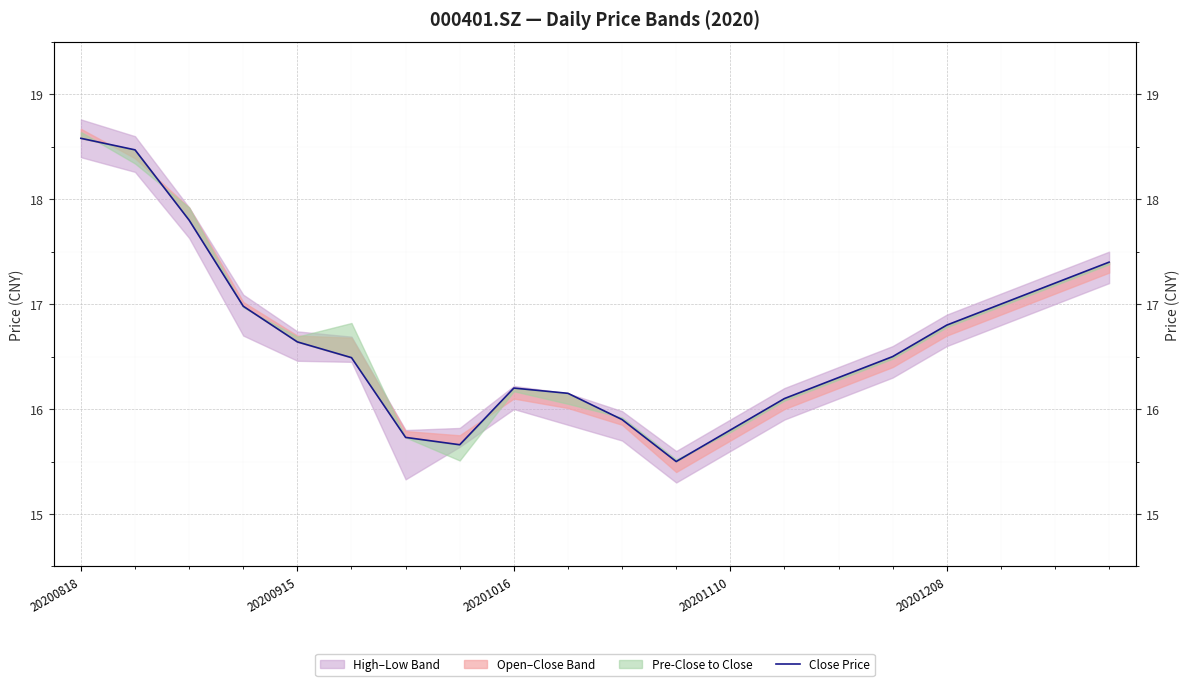

Reading left to right, transcribe all the data shown in this chart.

18.6	18.5	17.8	17.0	16.6	16.5	15.7	15.7	16.2	16.1	15.9	15.5	15.8	16.1	16.3	16.5	16.8	17.0	17.2	17.4